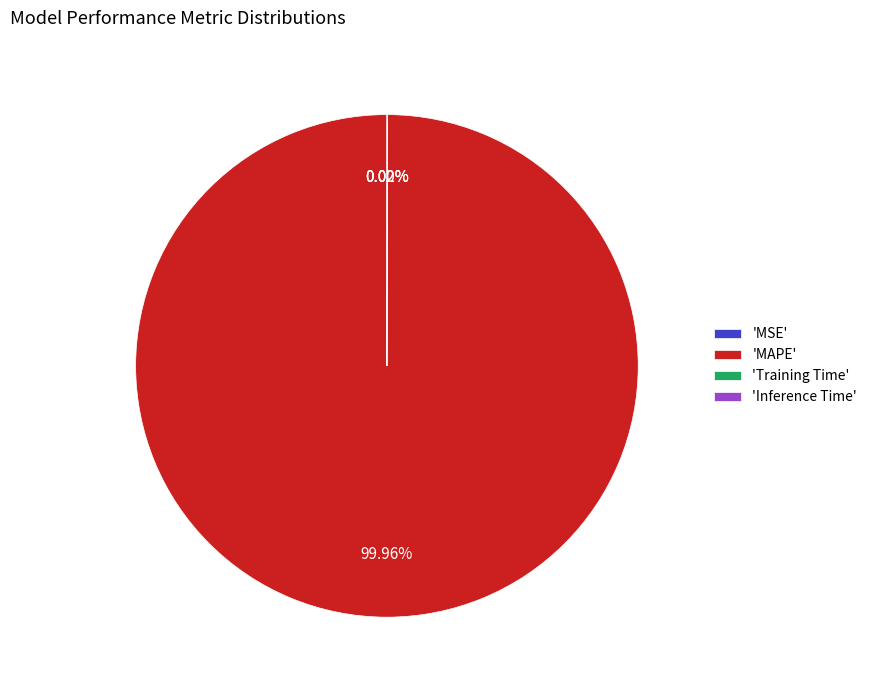

Is there any slice that represents more than half of the pie?

Yes